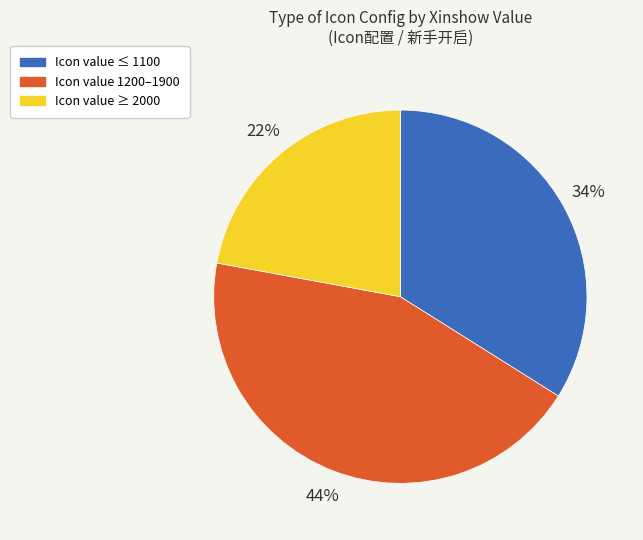

To the nearest percent, what is the difference between the largest and smallest slice percentages?

22%